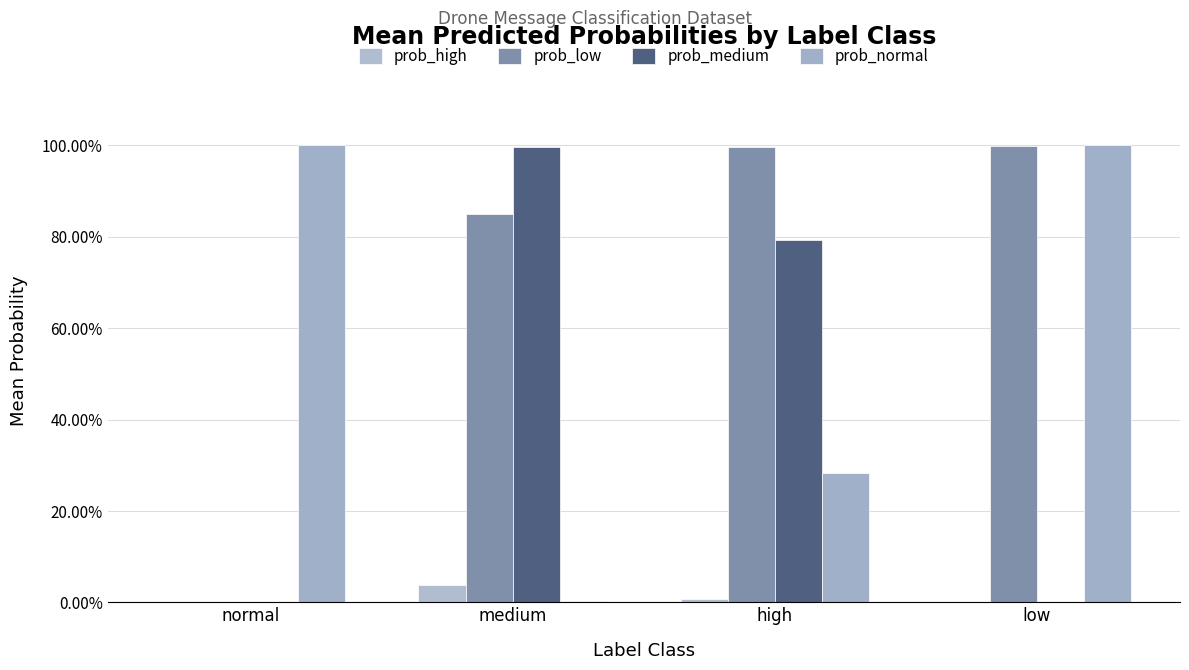

What is the difference between the second highest and second lowest values in the prob_medium series?

0.8